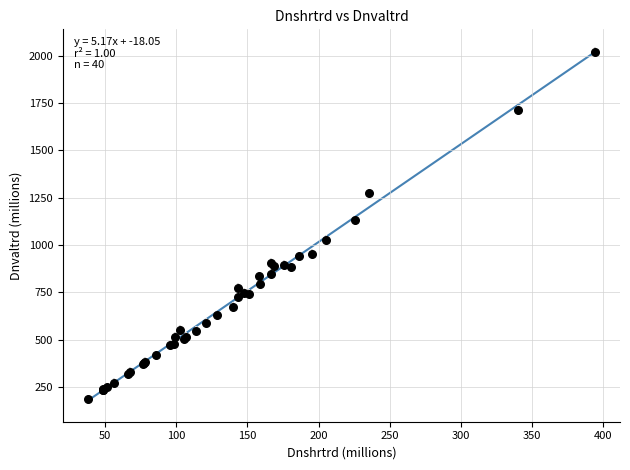

What Y value in the scatter plot is closest to 1103?

1130.1